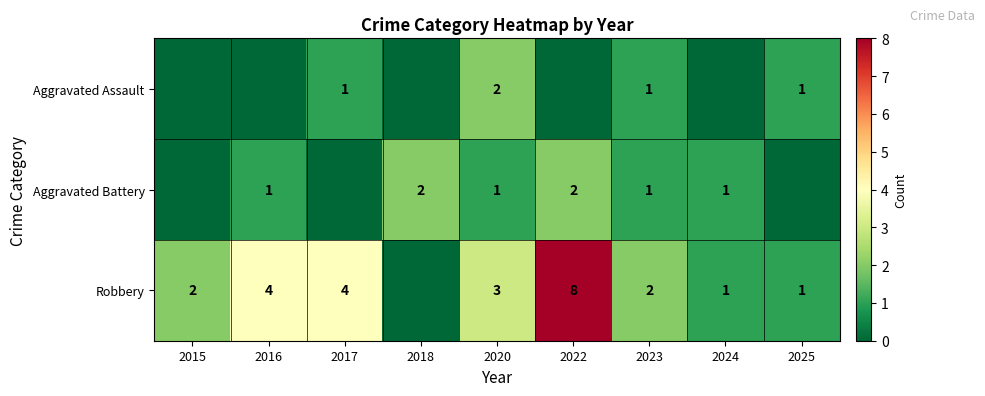

What is the average value of the Aggravated Battery series?

1